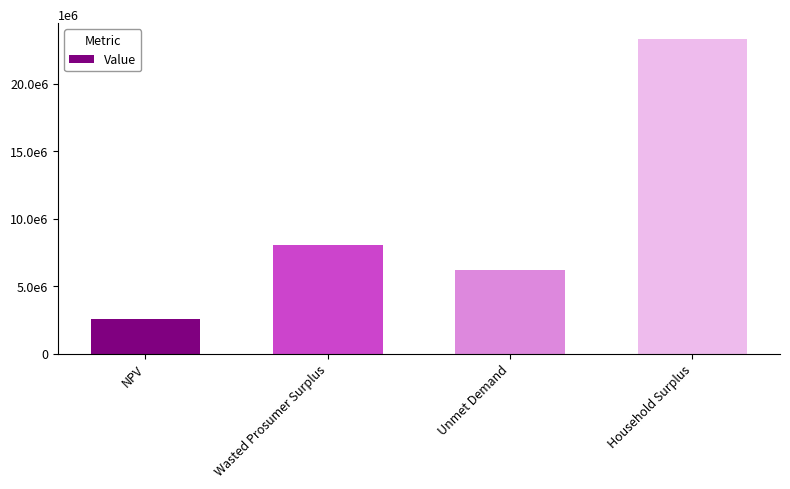

Are the bars horizontal?

No